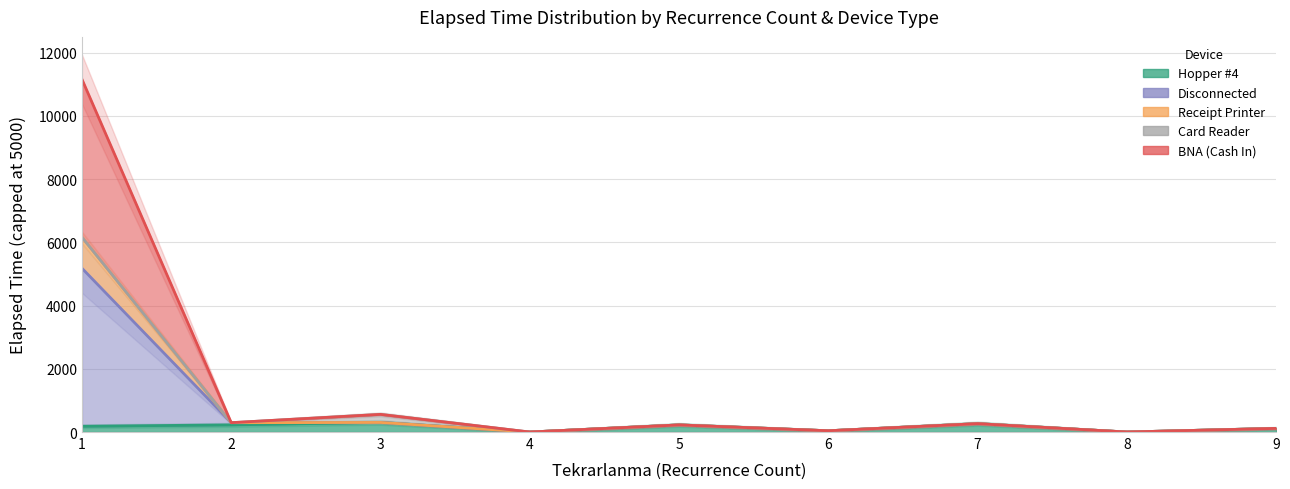

At which label does Card Reader reach its peak?

1